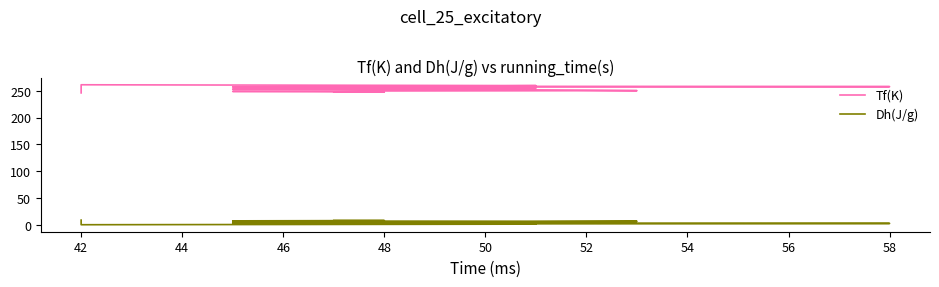

What is the difference between the maximum and minimum values in the Dh(J/g) series?

8.6